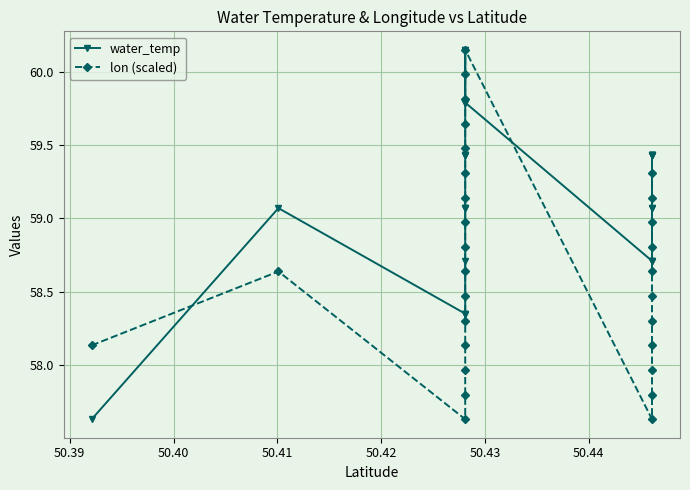

In lon (scaled), how many points are lower than both neighbors (excluding endpoints)?

2